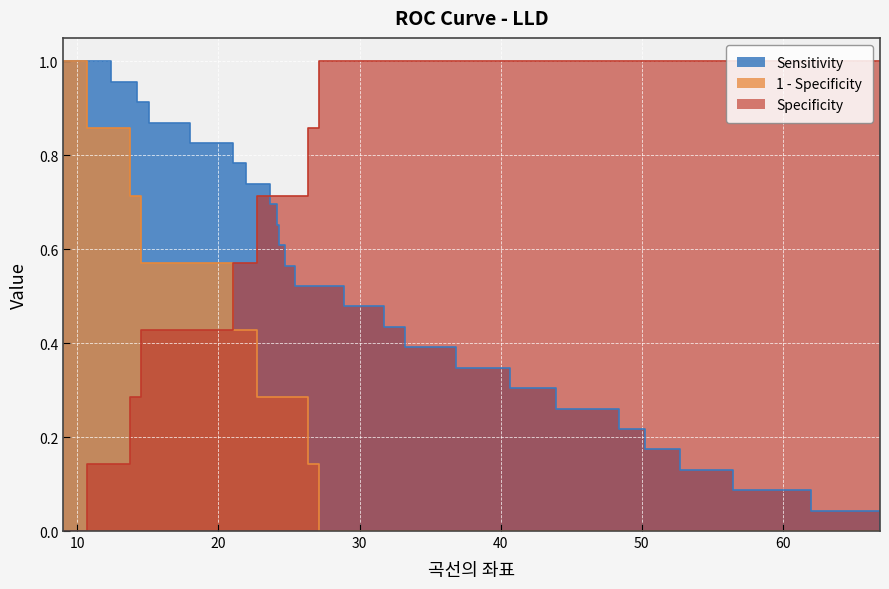

What is the value of the Specificity point at the 28th from the left?

1.0